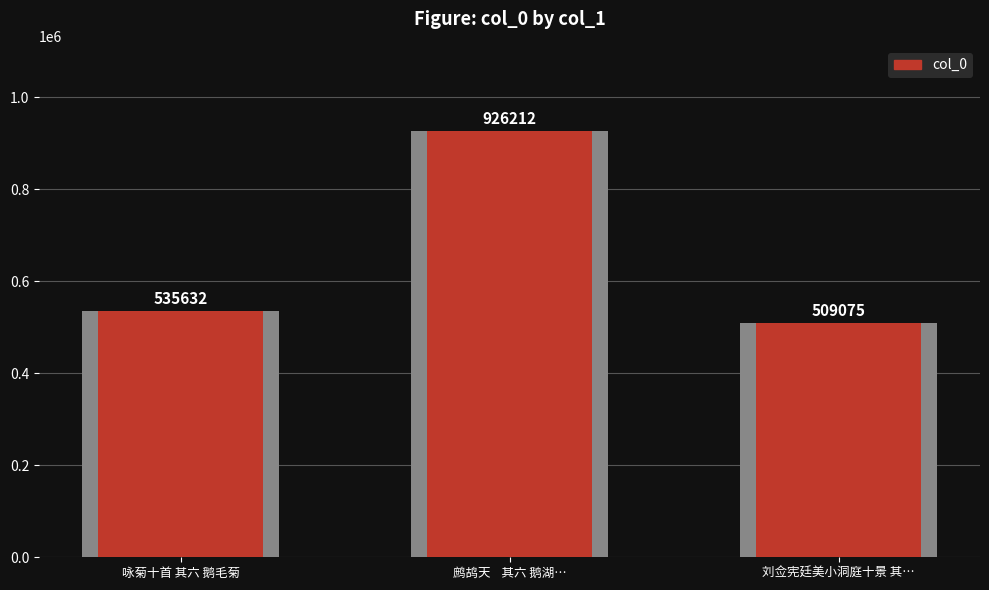

What position from the right is 刘佥宪廷美小洞庭十景 其…?

1